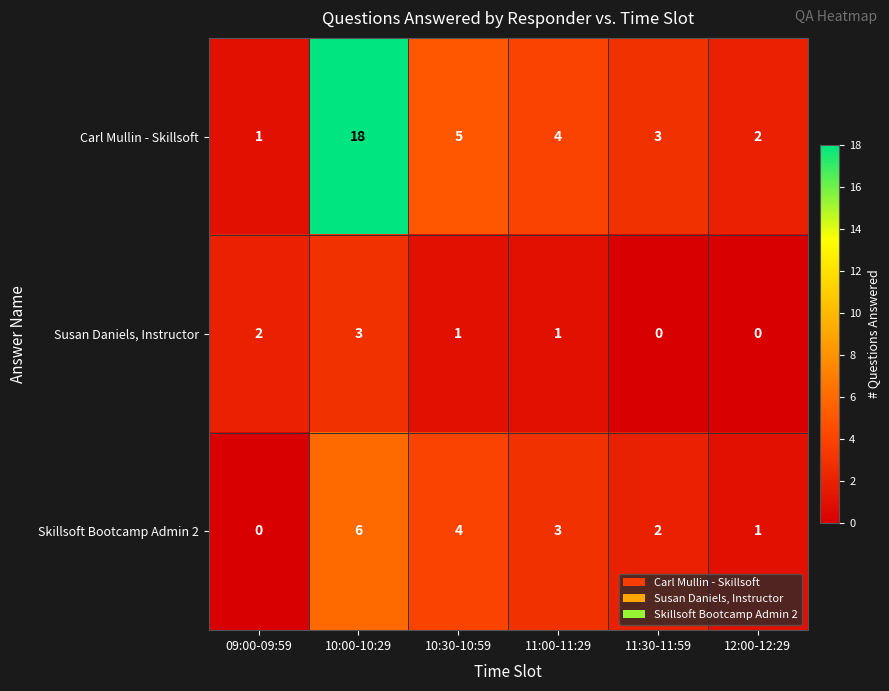

Which series has the largest total across all categories?

Carl Mullin - Skillsoft